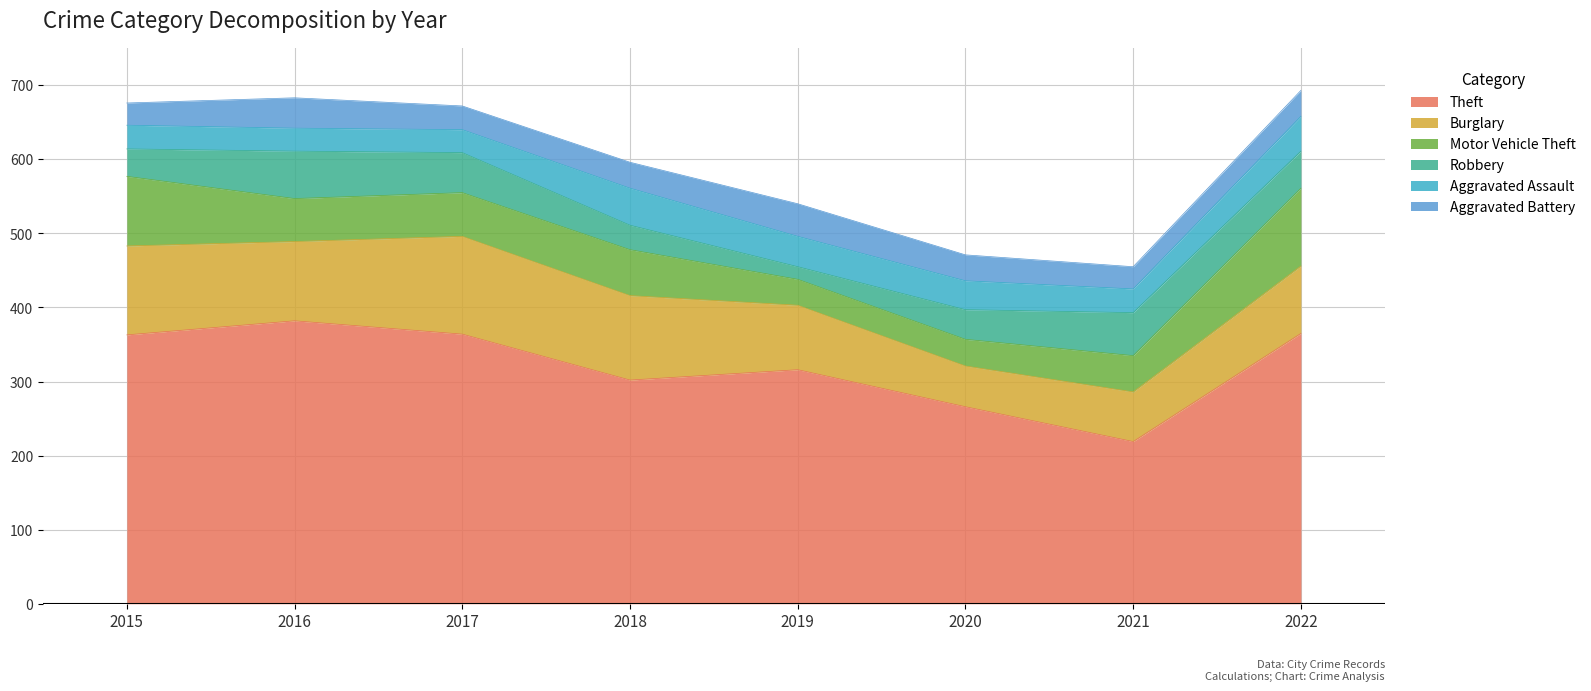

How many intersections are there between Robbery and Aggravated Battery?

2